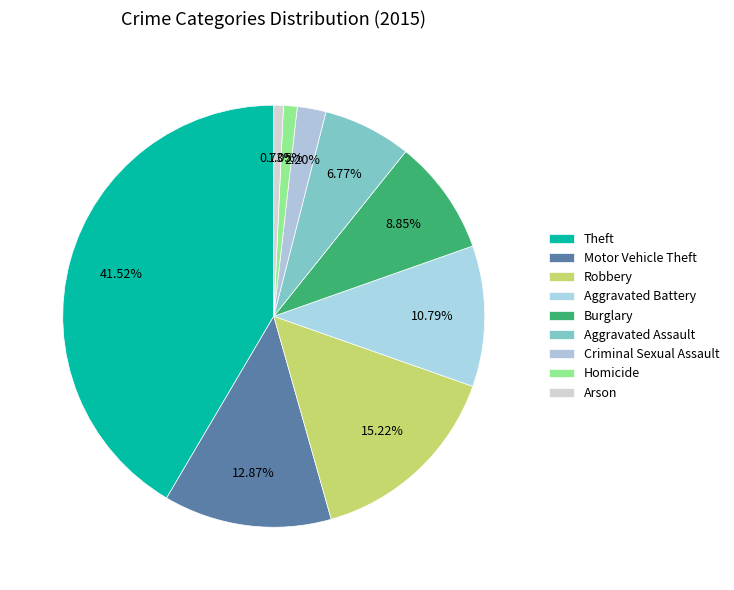

How many slices are in this pie chart?

9